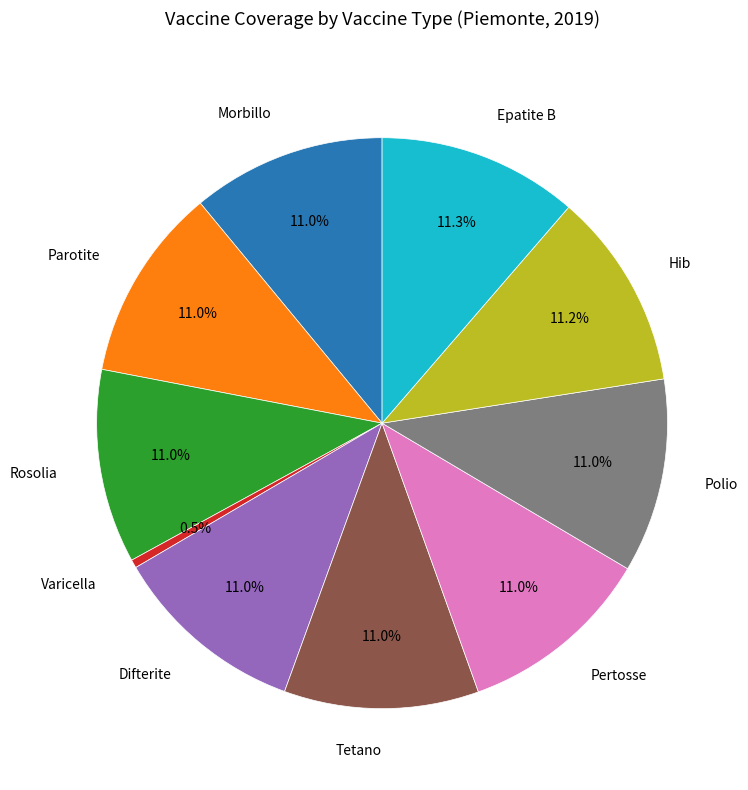

What is the ratio of the value at Polio to the value at Difterite?

1.0